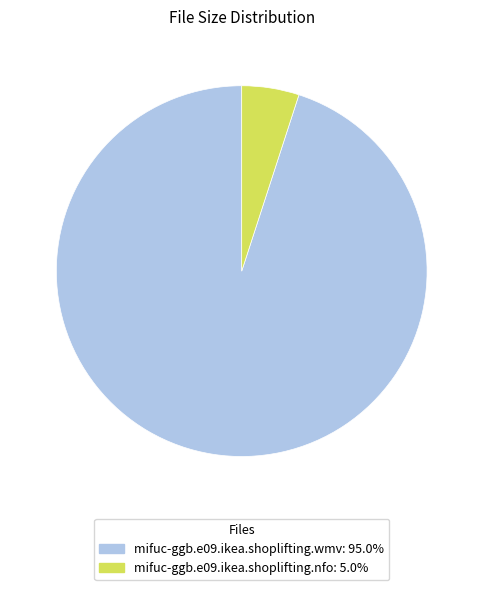

Combined, do mifuc-ggb.e09.ikea.shoplifting.wmv: 95.0% and mifuc-ggb.e09.ikea.shoplifting.nfo: 5.0% account for over 50%?

Yes